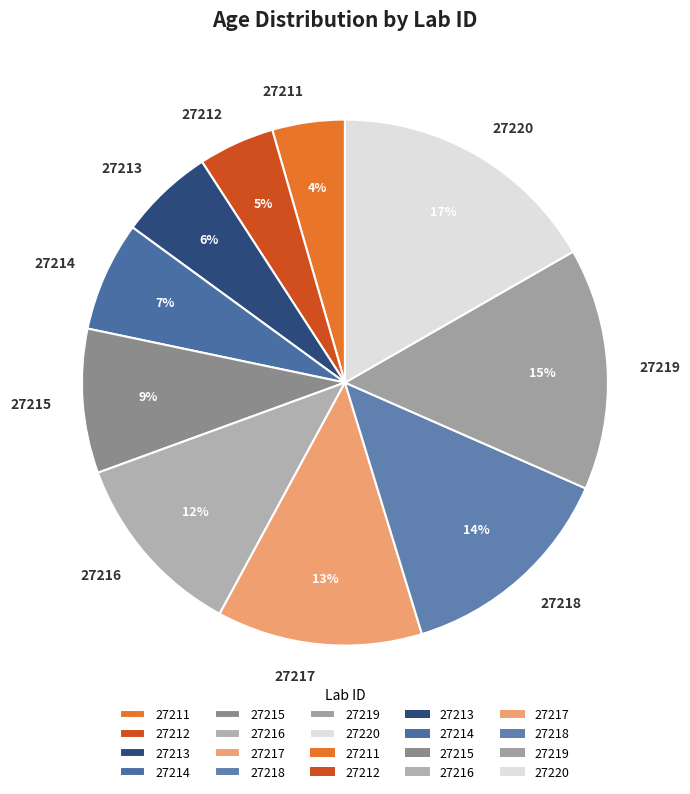

Is there a majority slice in this chart?

No